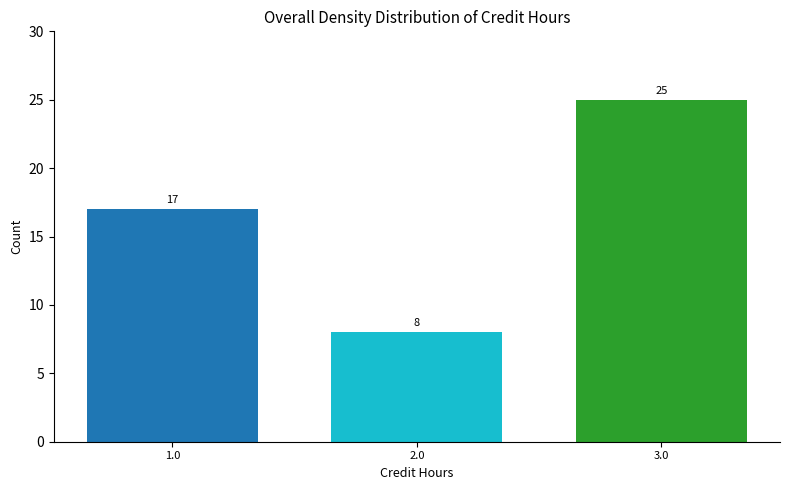

Reading left to right, transcribe all the data shown in this chart.

17	8	25